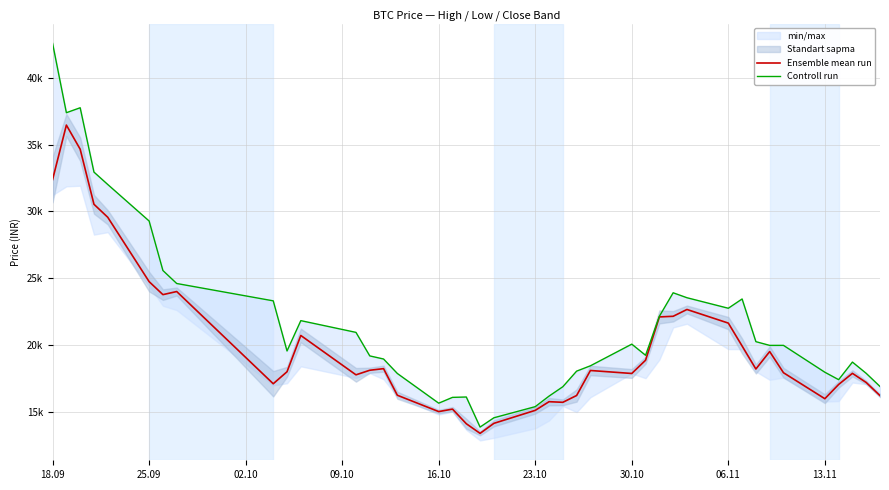

Count the number of categories in the chart.

40